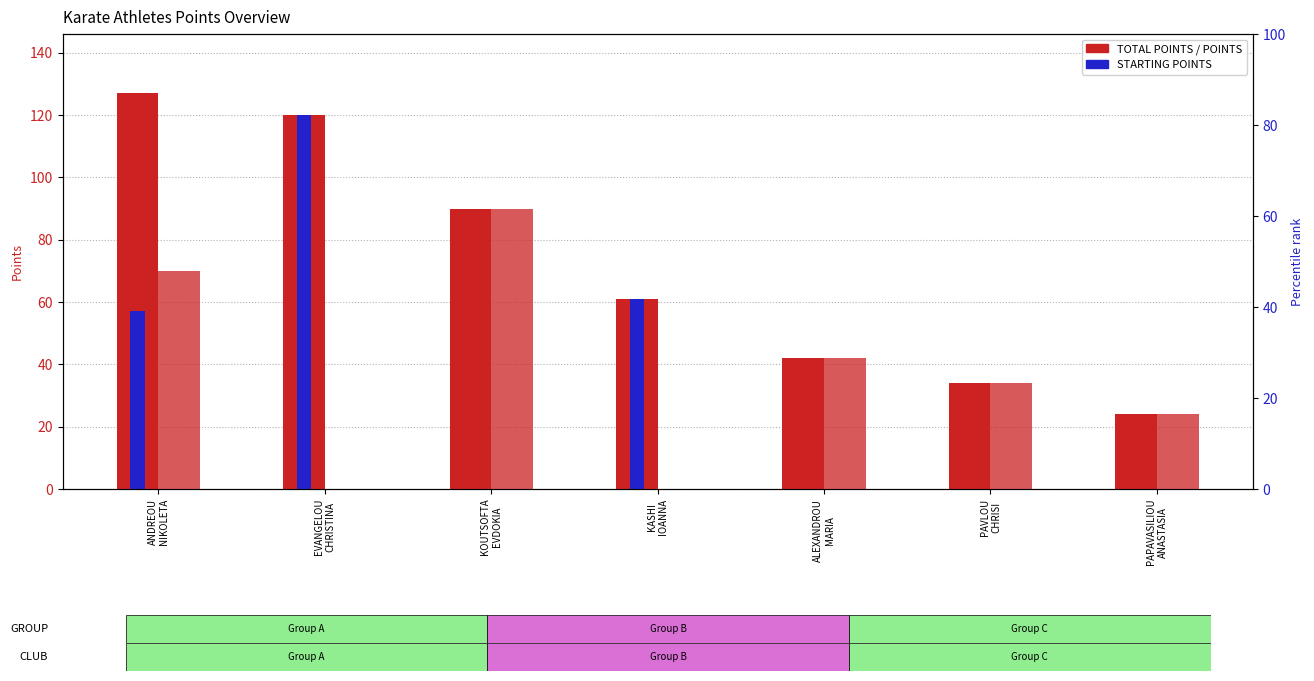

How many values in the TOTAL POINTS series are below 61?

3